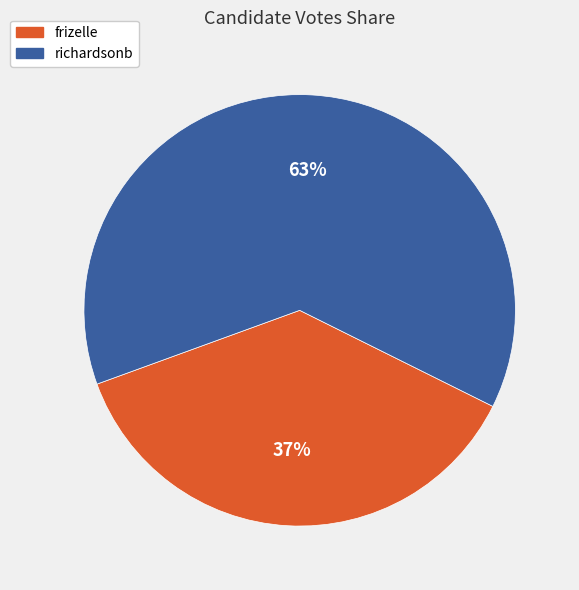

Combined, do frizelle and richardsonb account for over 50%?

Yes